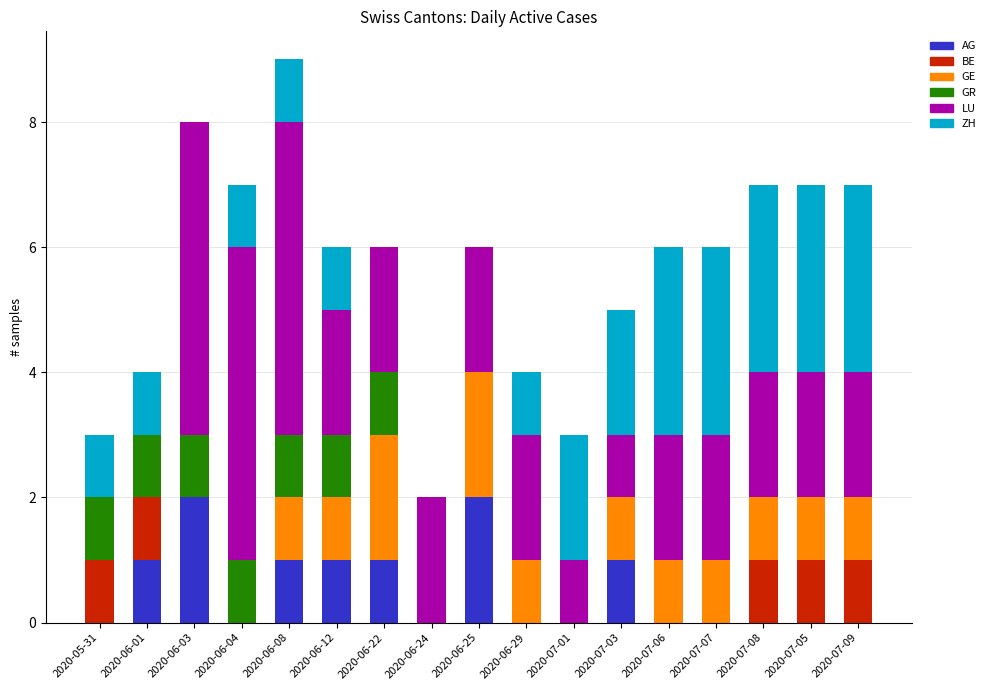

What is the total value across all series at 2020-07-09?

7